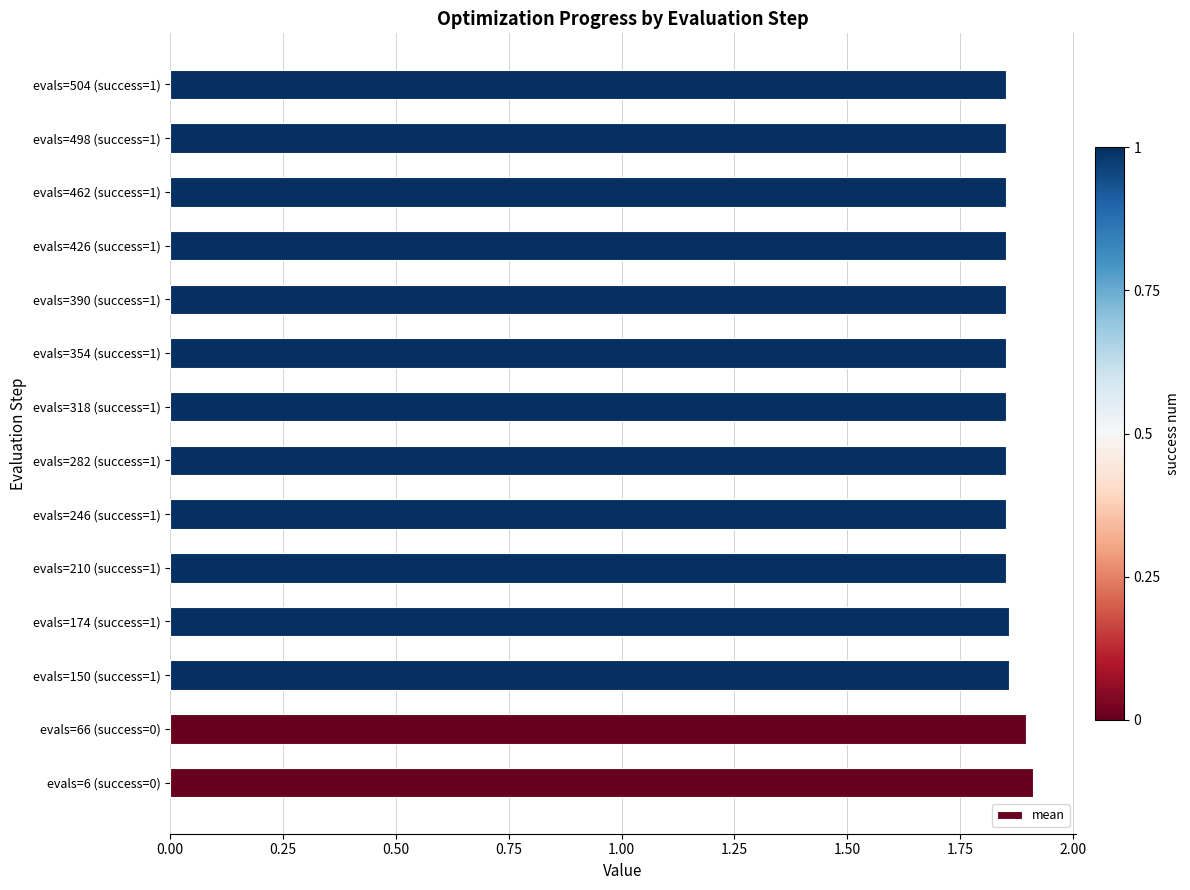

How many values are between 1 and 2?

14